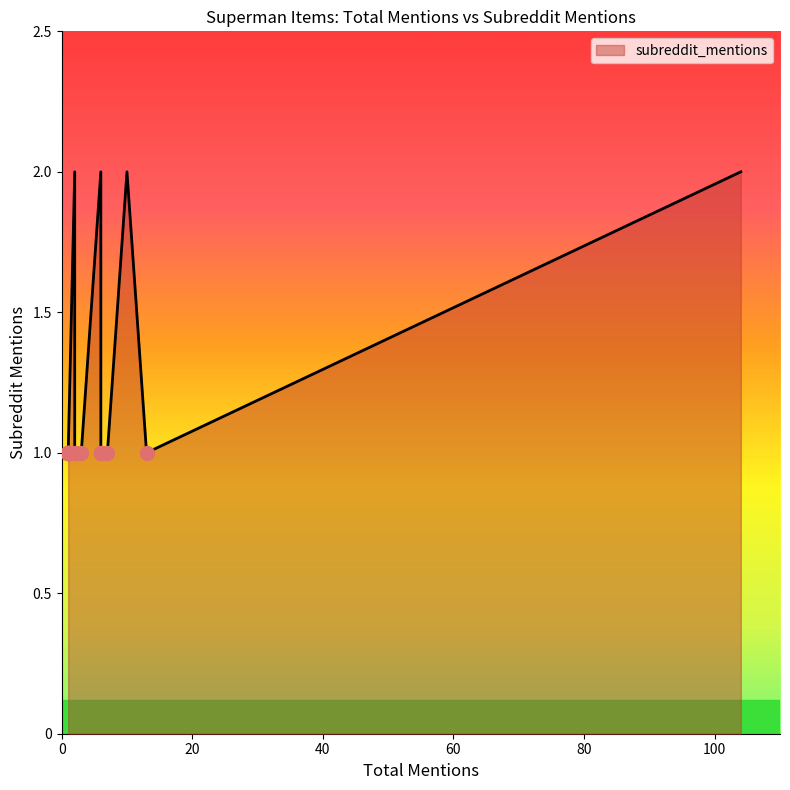

How many values are between 1 and 2?

20